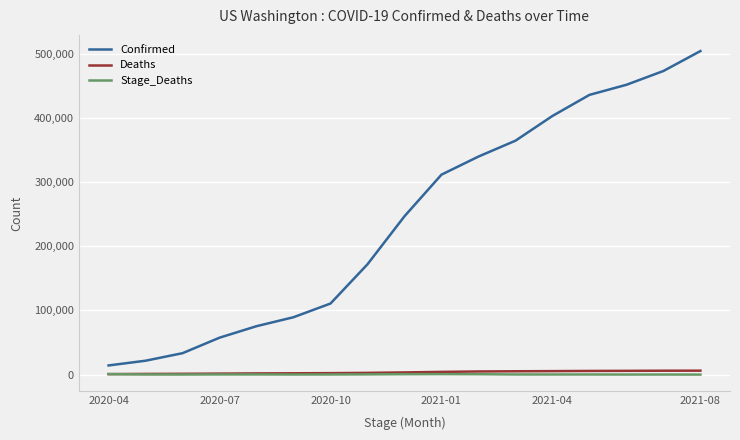

True or false: Confirmed and Deaths cross at least once.

False